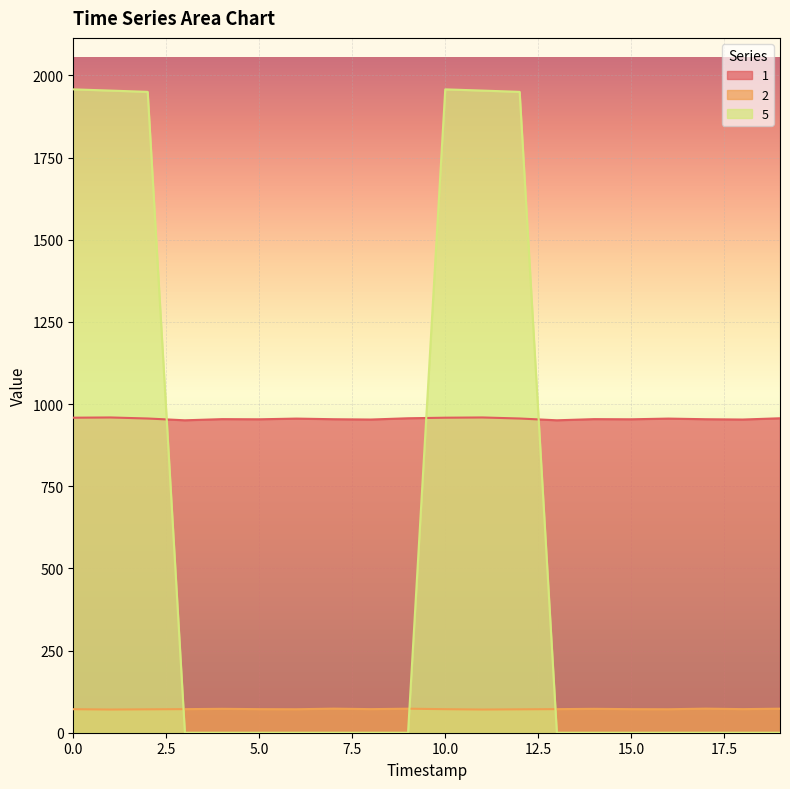

The 5 series shows 1953.6 at 11. True or false?

True